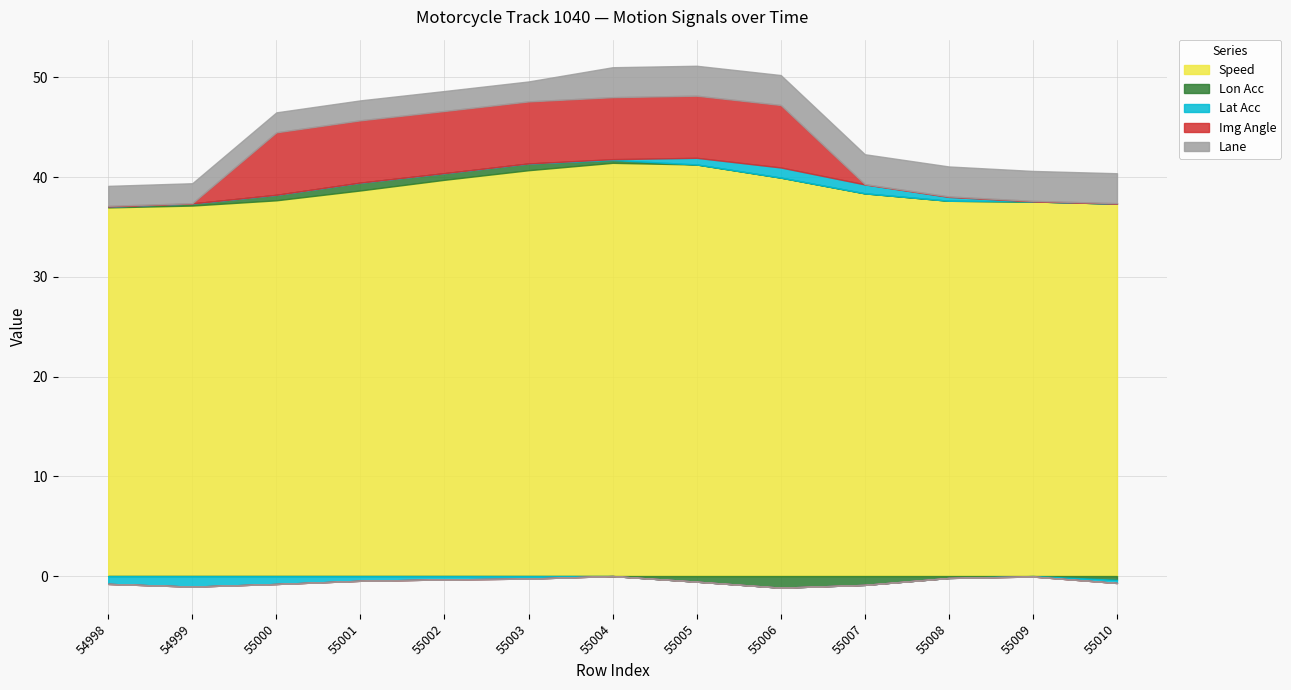

At which category is the sum across all series the highest?

55004